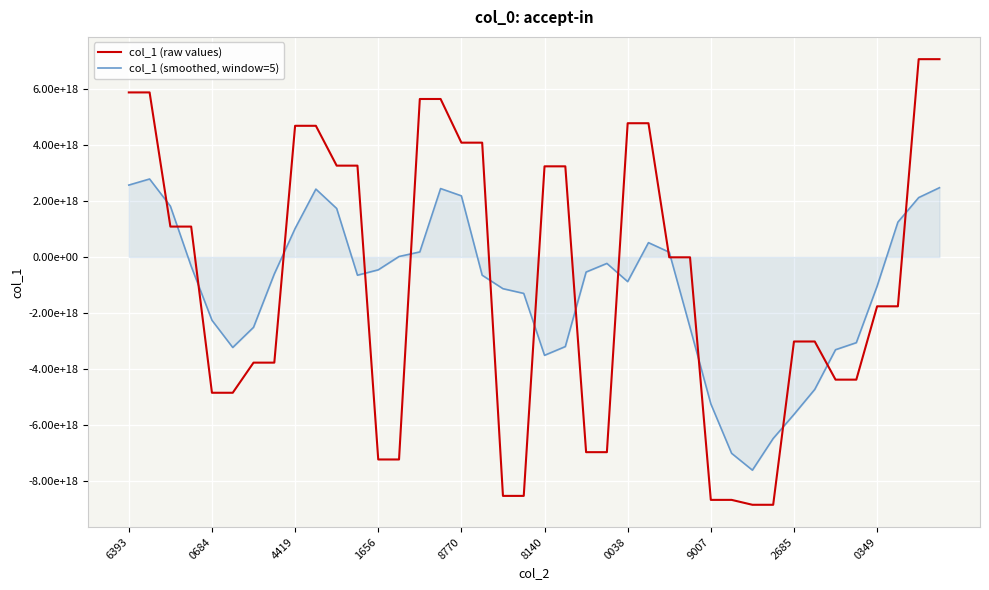

Is this an area chart (filled region under the line)?

Yes